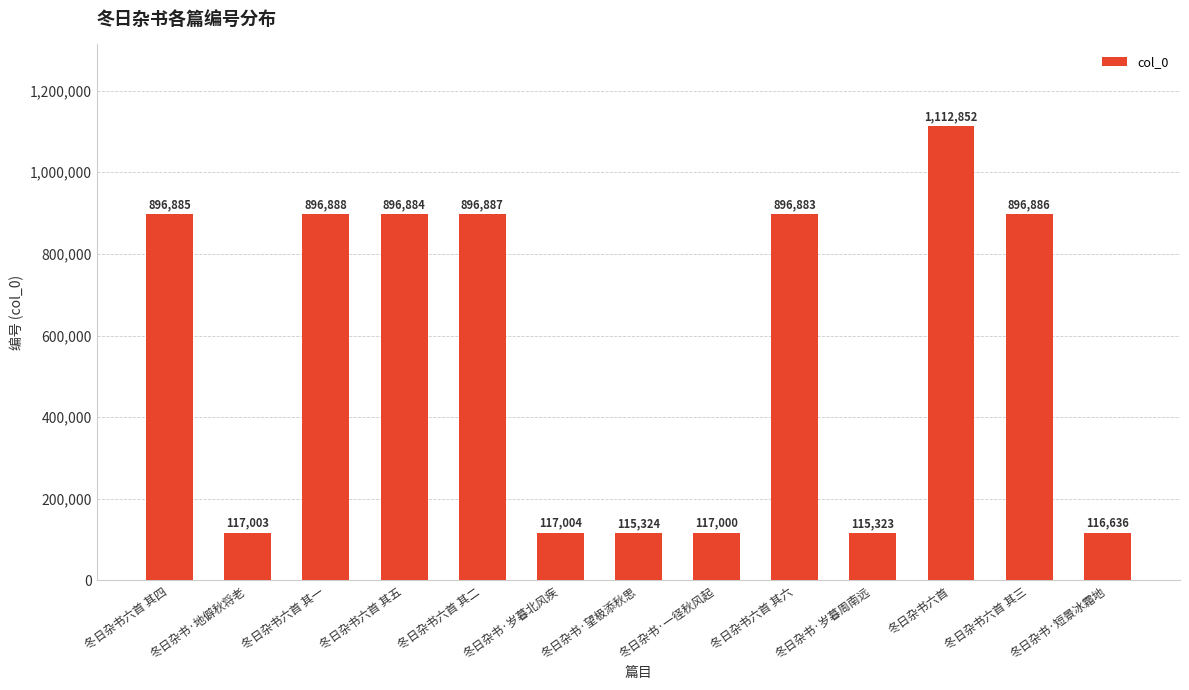

What is the greatest value displayed?

1112852